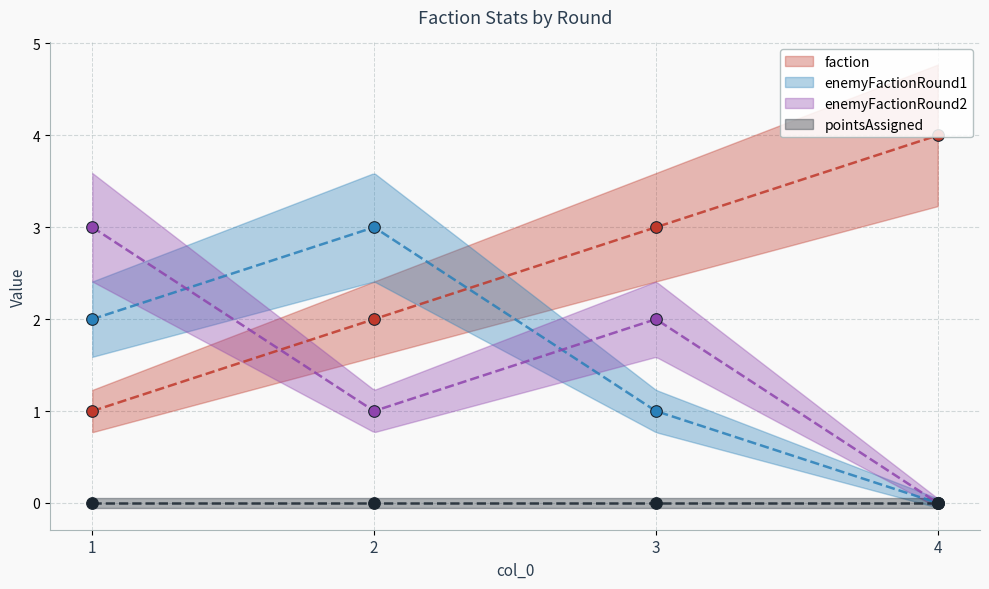

Which series reaches the maximum Y coordinate?

faction